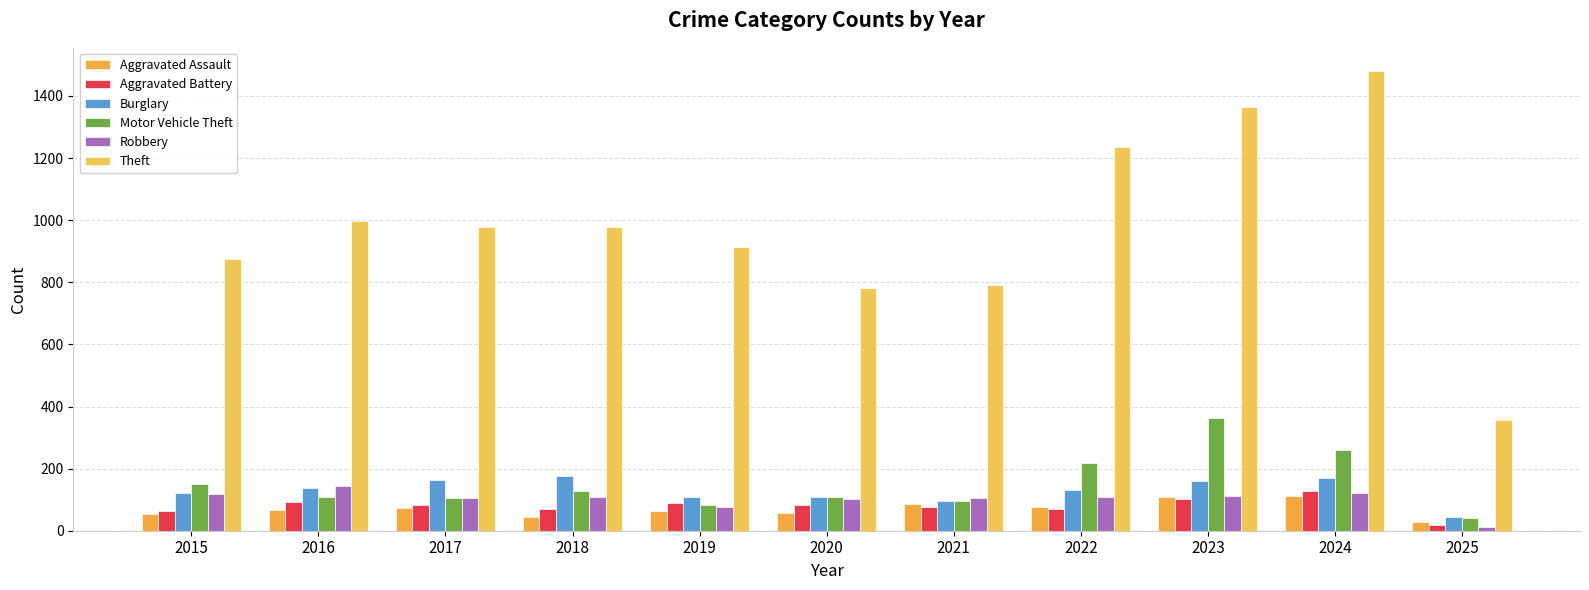

Rank the series at 2022 from highest to lowest value.

Theft, Motor Vehicle Theft, Burglary, Robbery, Aggravated Assault, Aggravated Battery